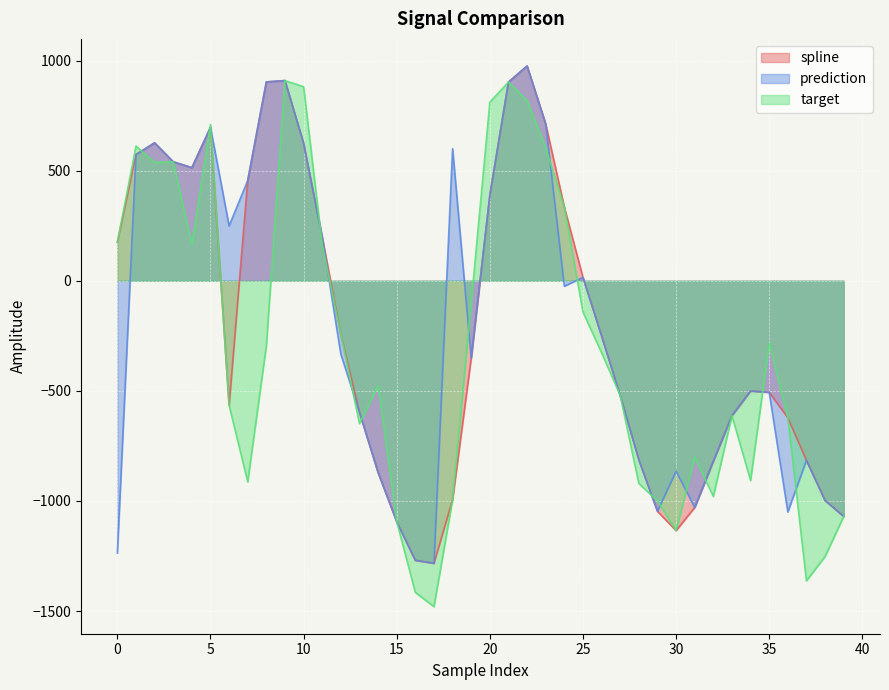

Which series changed the most between 5 and 11?

target